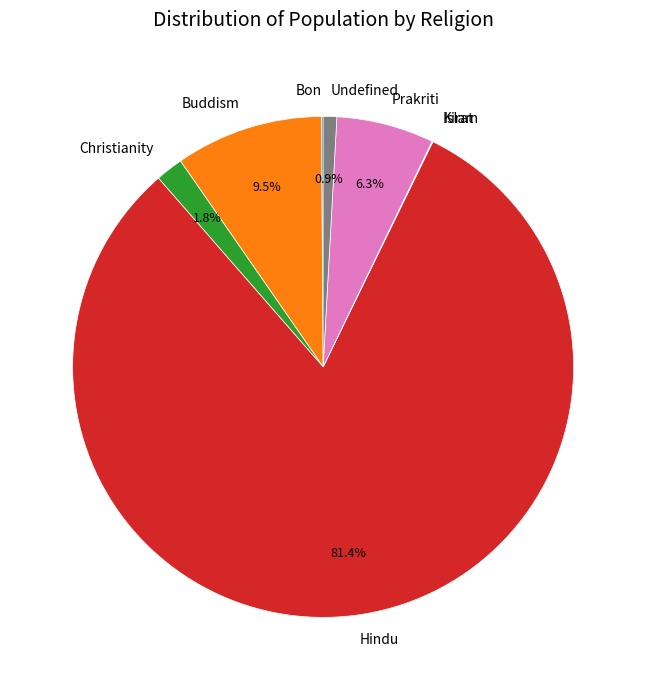

Is there any slice that represents more than half of the pie?

Yes